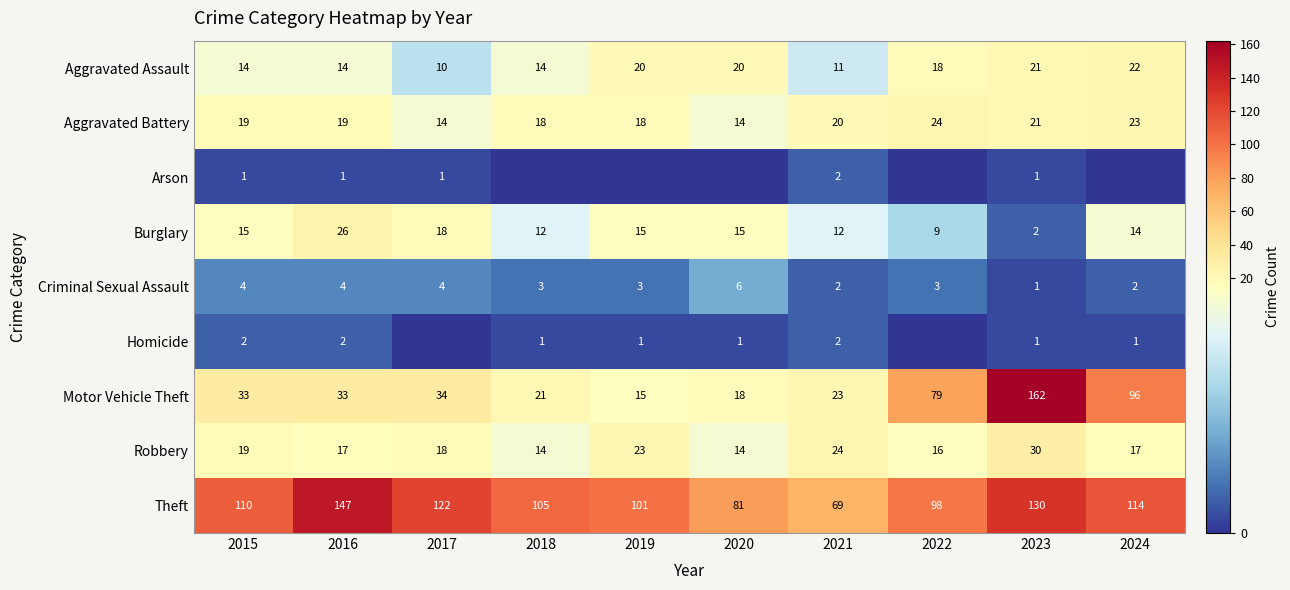

Which category has the highest value in the Aggravated Battery series?

2022